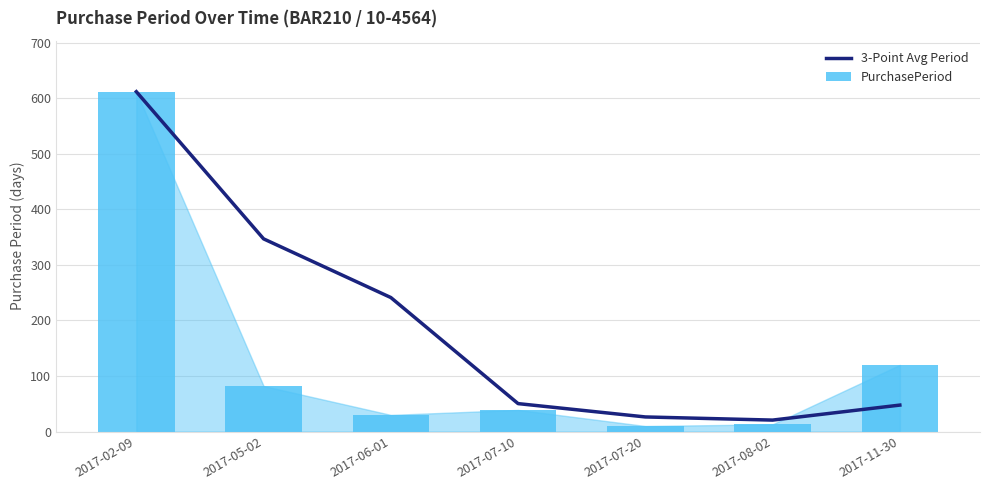

True or false: 3-Point Avg Period has a value of 347.0 at 2017-05-02.

True